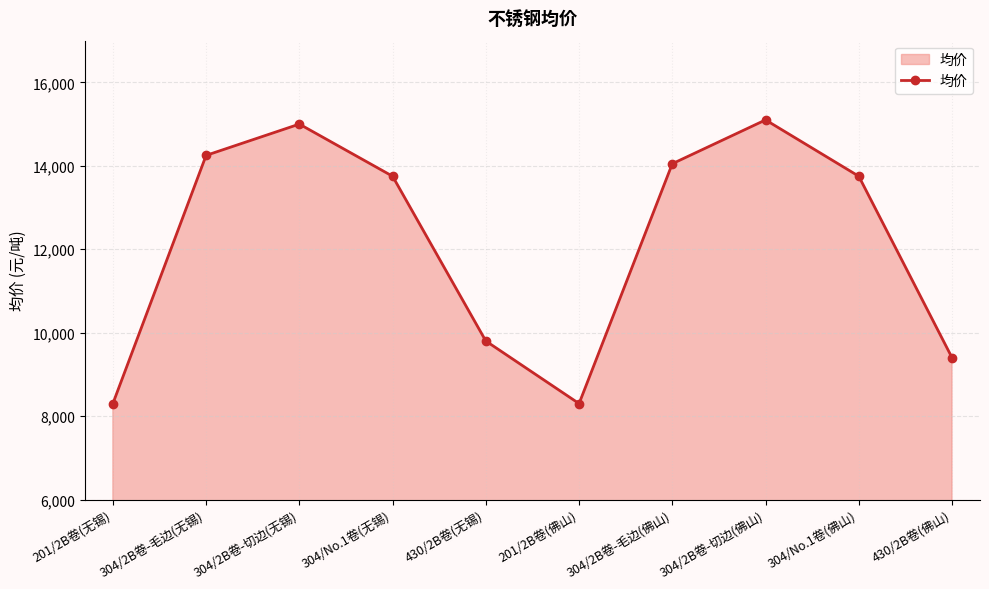

Count the number of data series in this chart.

1